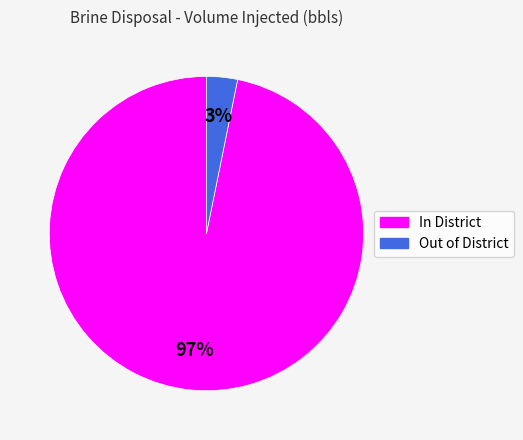

To the nearest percent, what is the average slice percentage?

50%